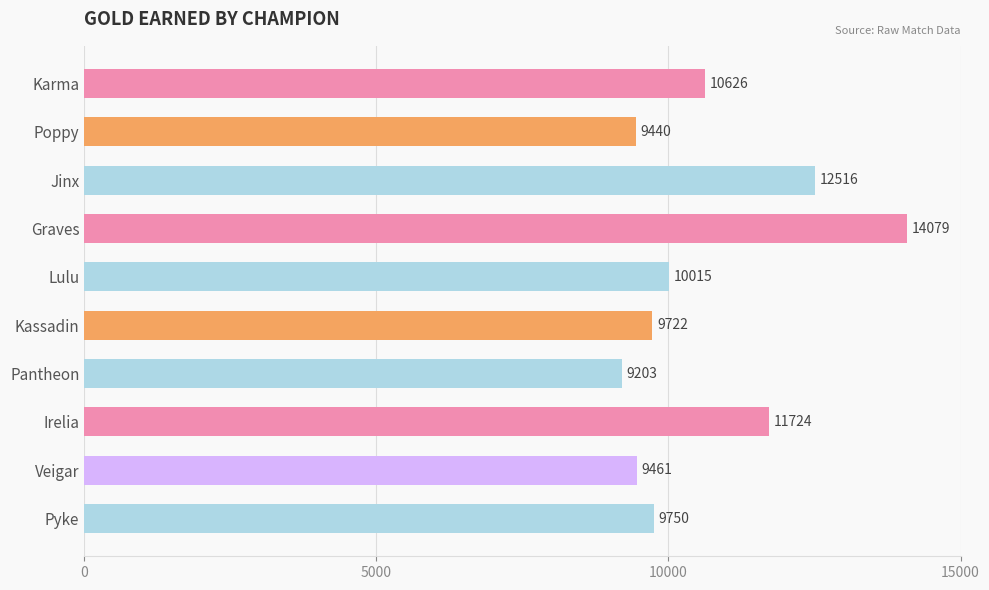

Which has a higher value, Kassadin or Poppy?

Kassadin